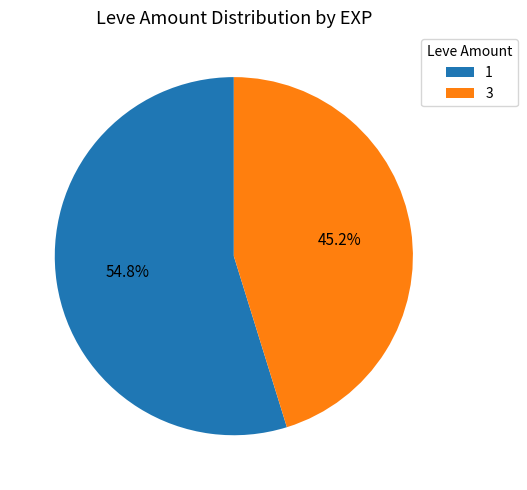

Is there any slice that represents more than half of the pie?

Yes